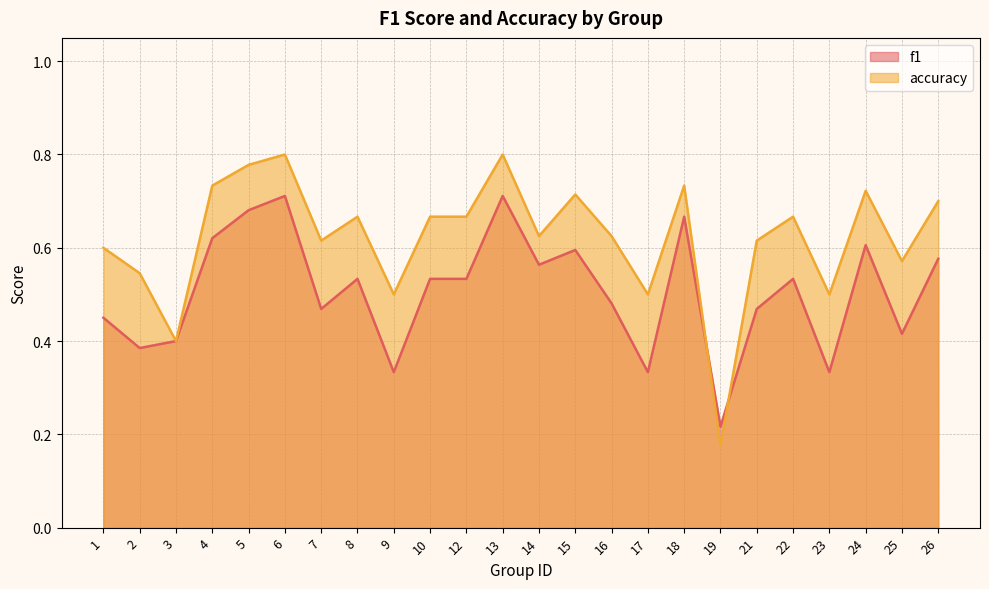

The f1 series shows 0.2 at 12. True or false?

False